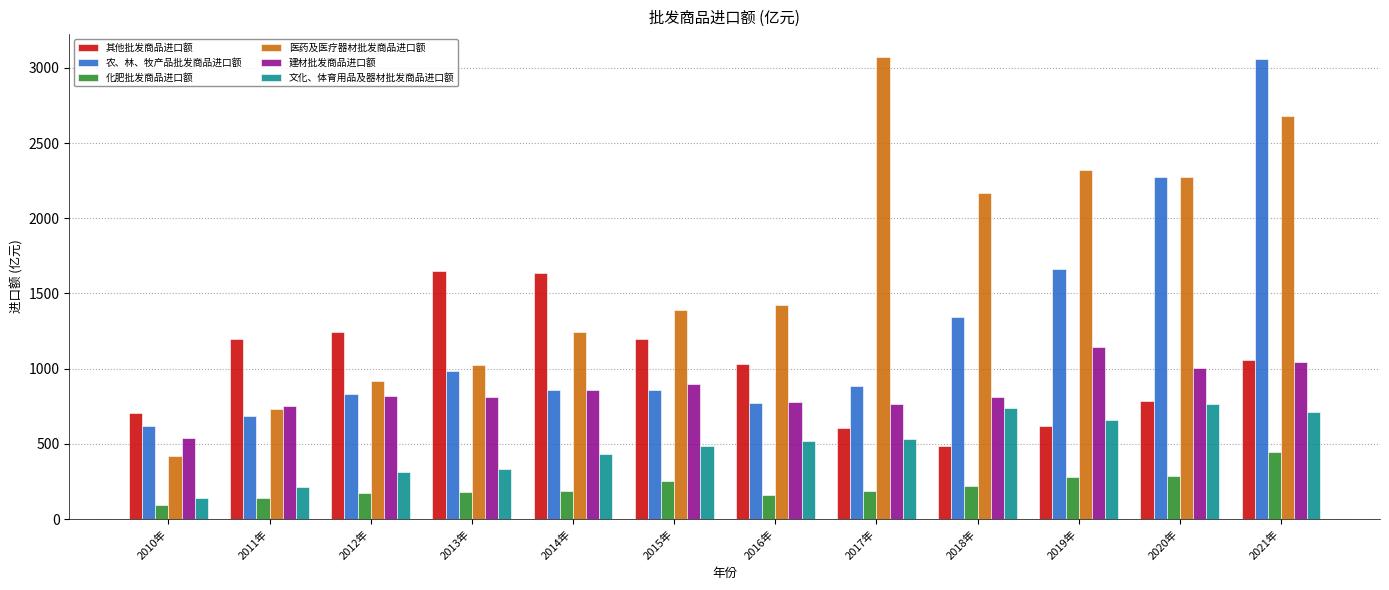

What is the difference between the highest and lowest values at 2013年?

1470.5